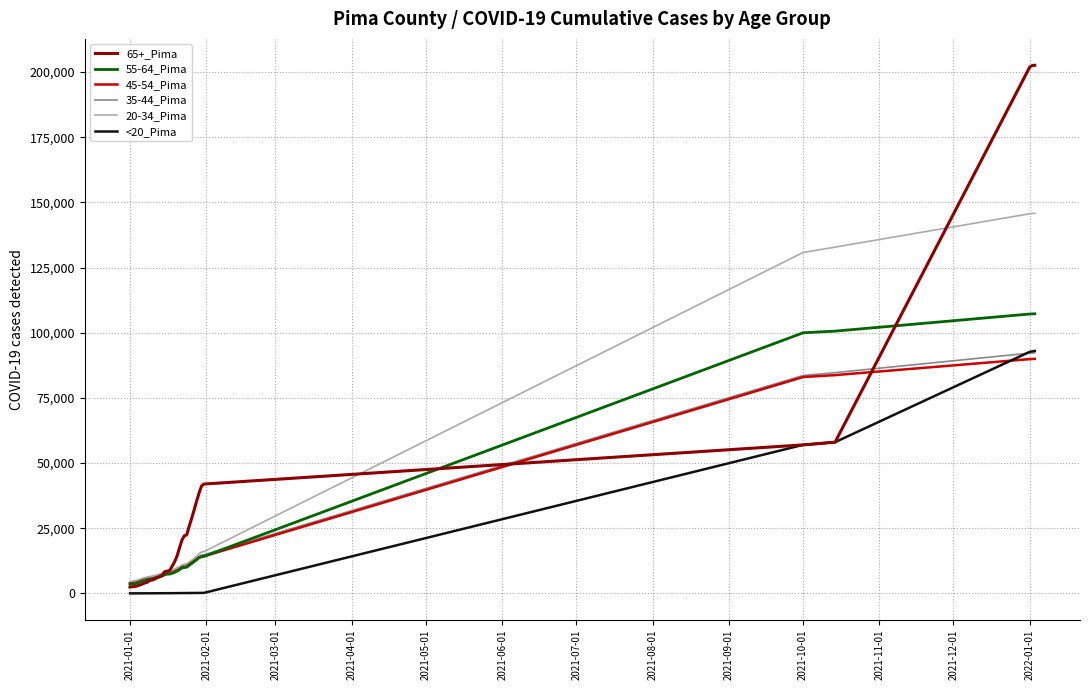

What is the maximum value shown in the chart?

202590